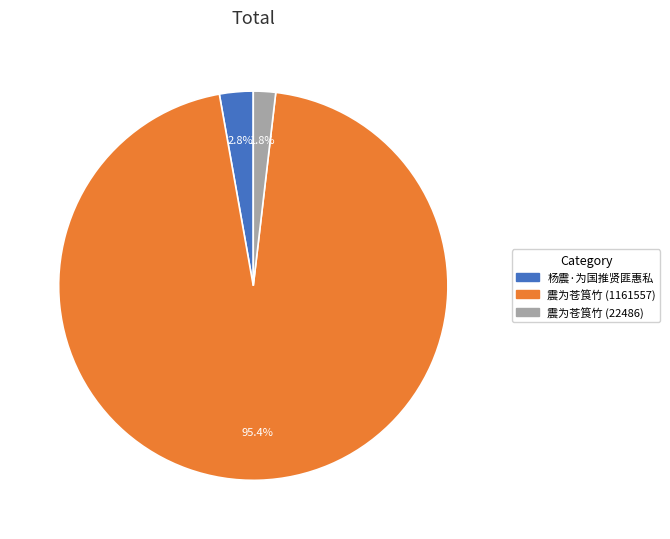

Rank the categories by value from highest to lowest.

震为苍筤竹 (1161557), 杨震·为国推贤匪惠私, 震为苍筤竹 (22486)